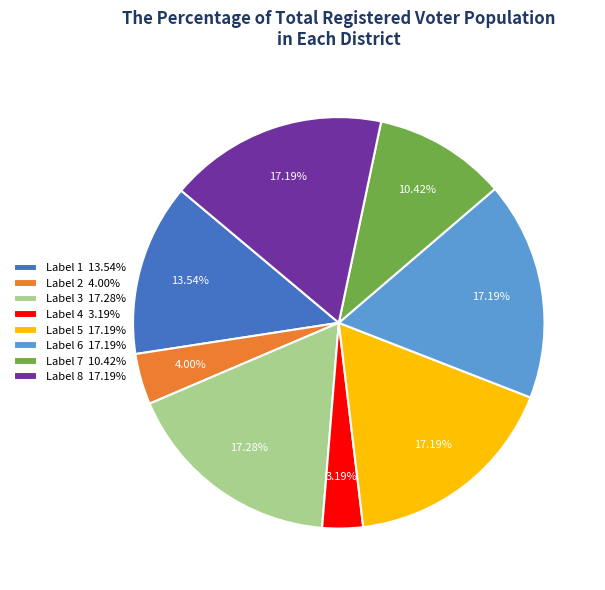

Do Label 4 3.19% and Label 1 13.54% together represent more than half of the pie?

No